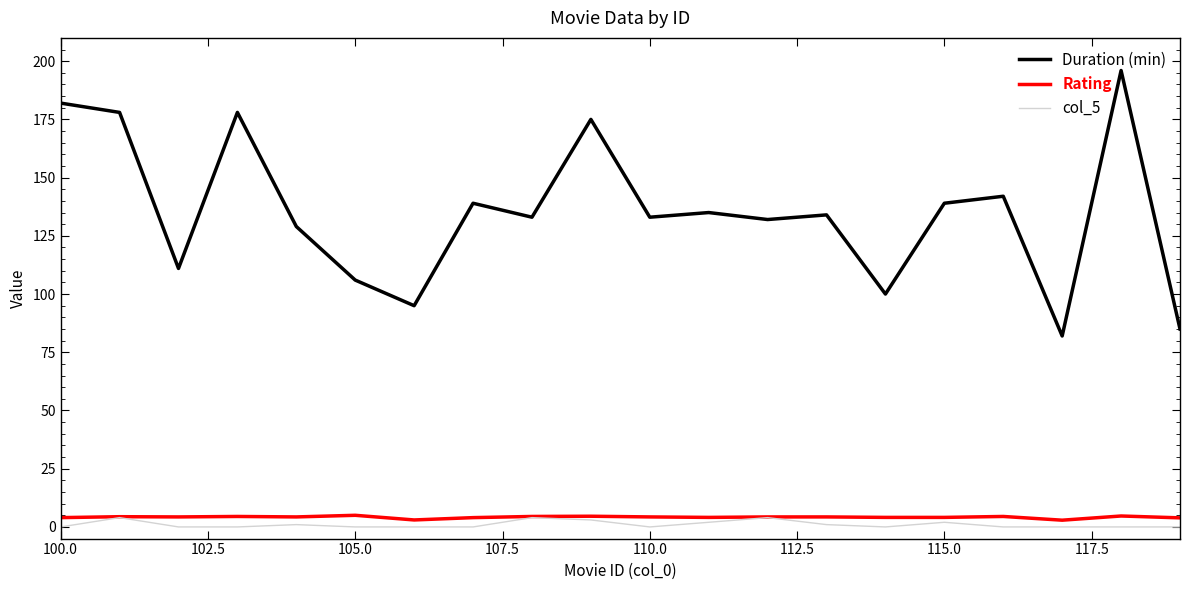

What is the minimum value for Duration (min)?

82.0